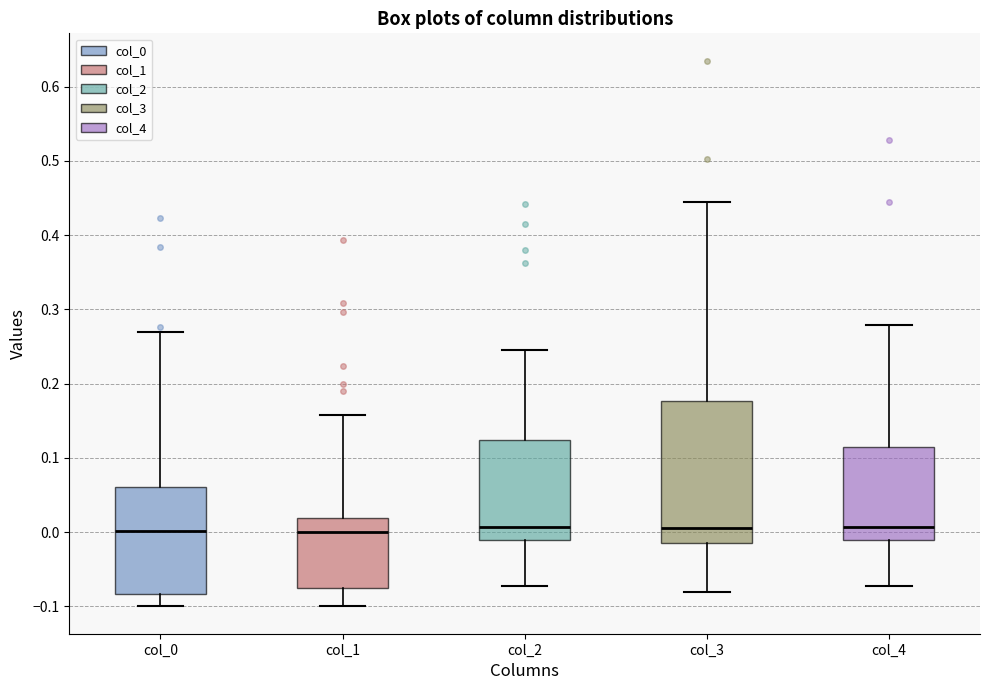

Where is the upper edge of the box for col_4 on the y-axis? The values are not printed on the chart, so give them approximately, as read against the axis.

0.11